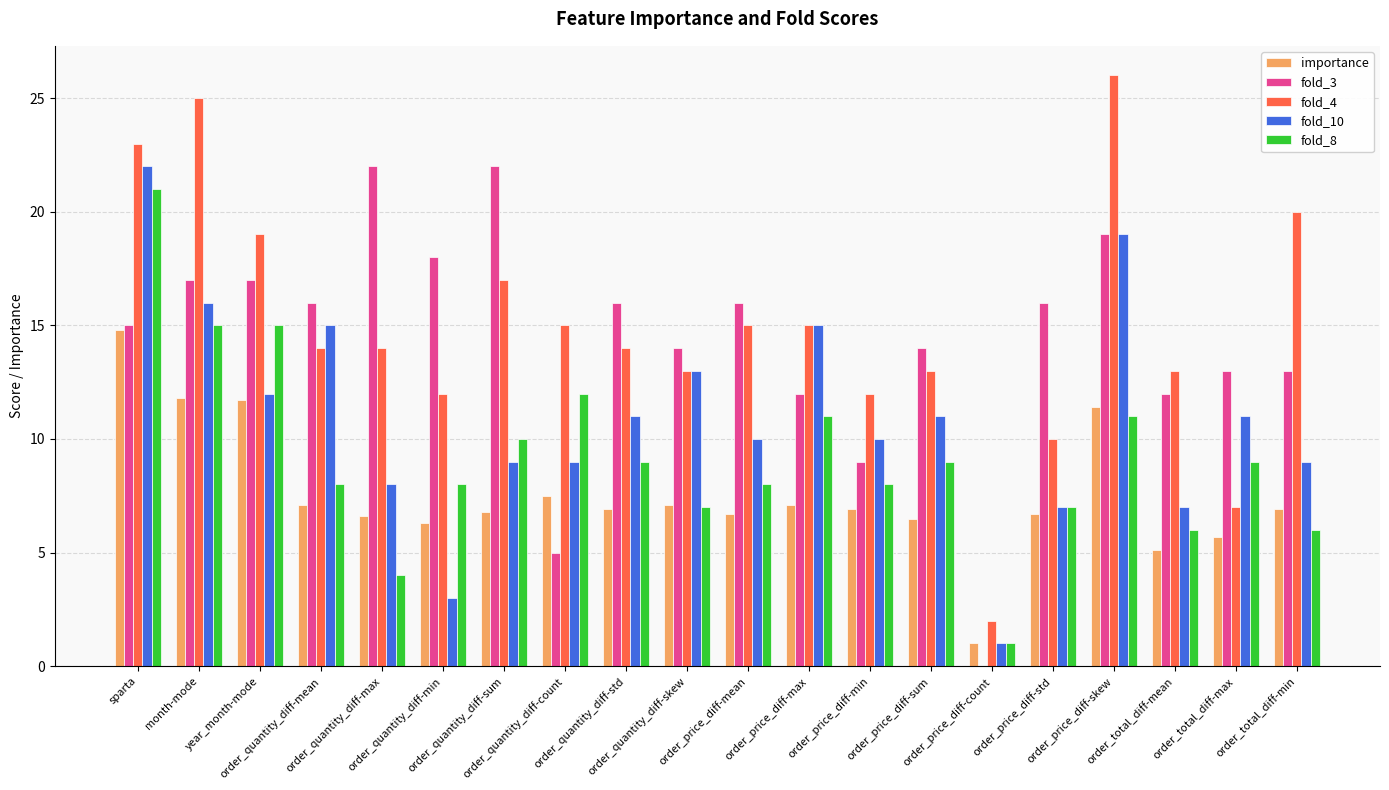

At which label does fold_10 first exceed 11?

sparta